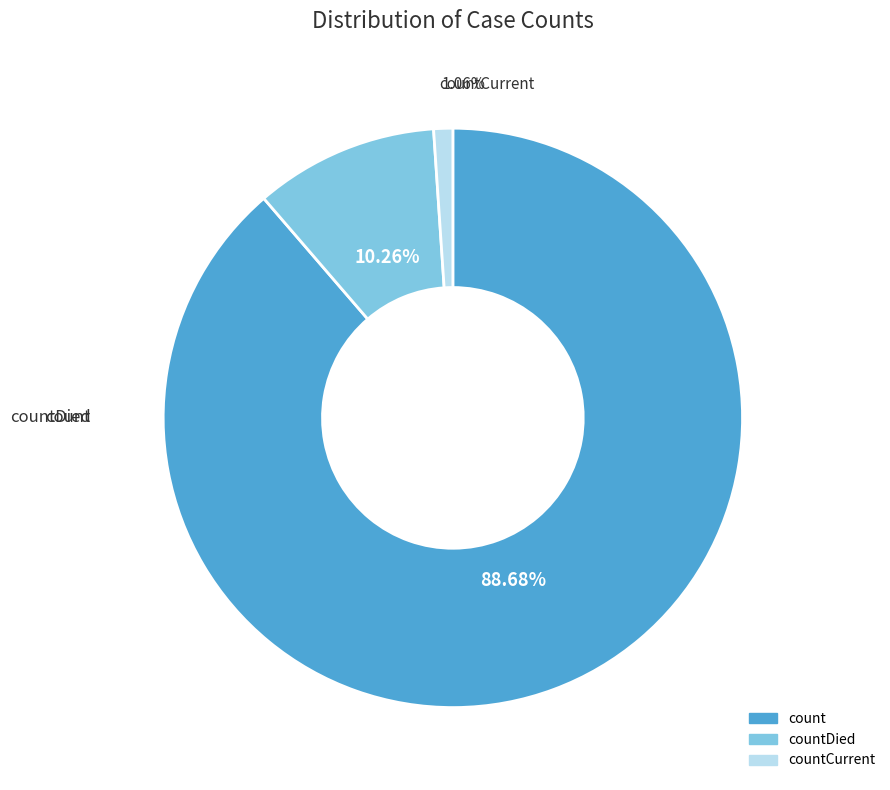

Is there a majority slice in this chart?

Yes